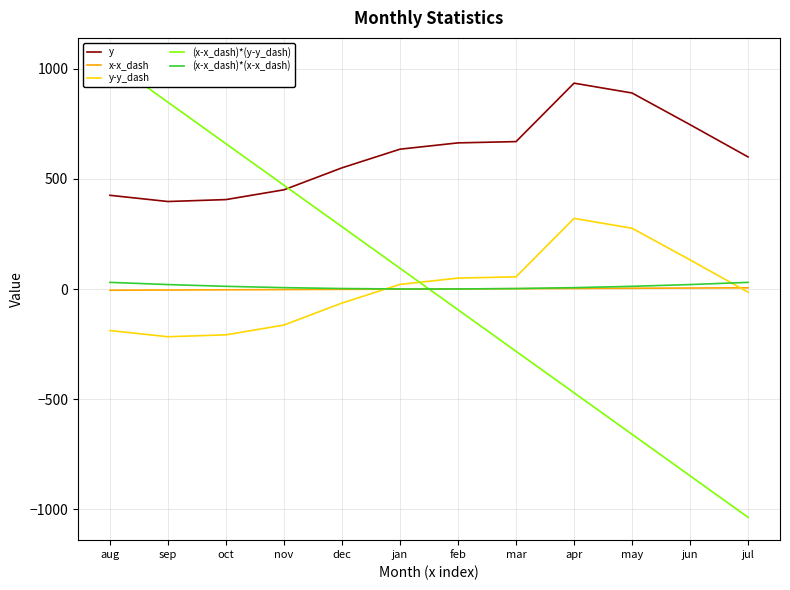

At how many categories does at least one series exceed 490?

11